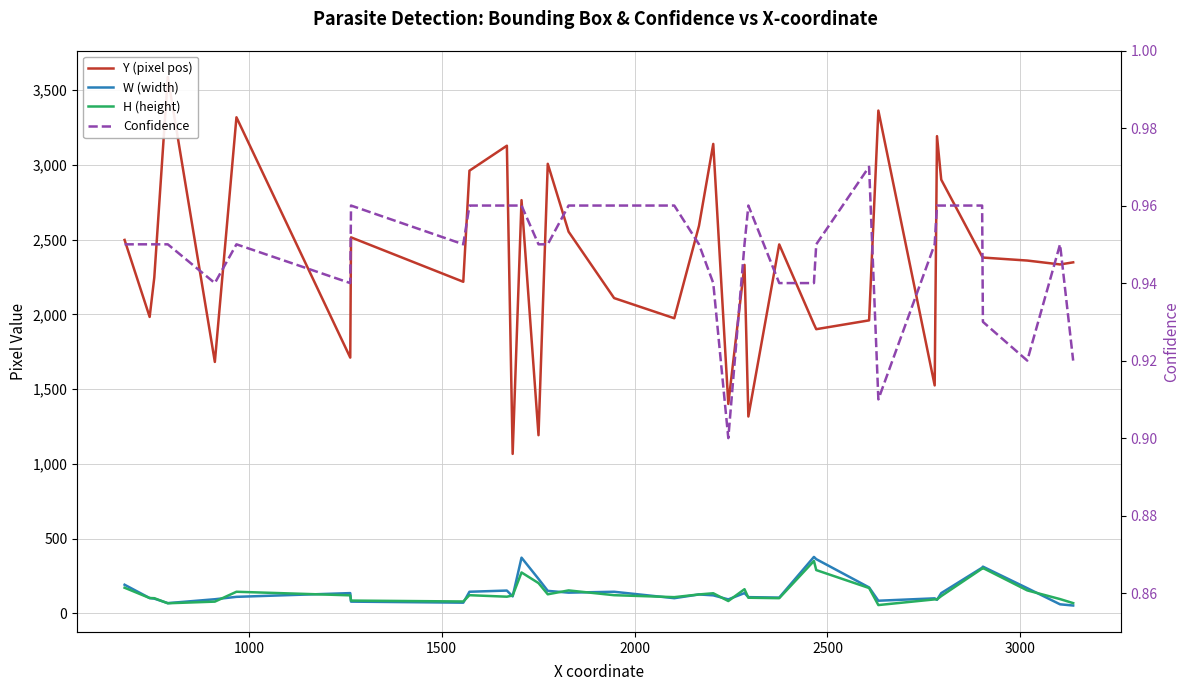

Count the number of categories in the chart.

36